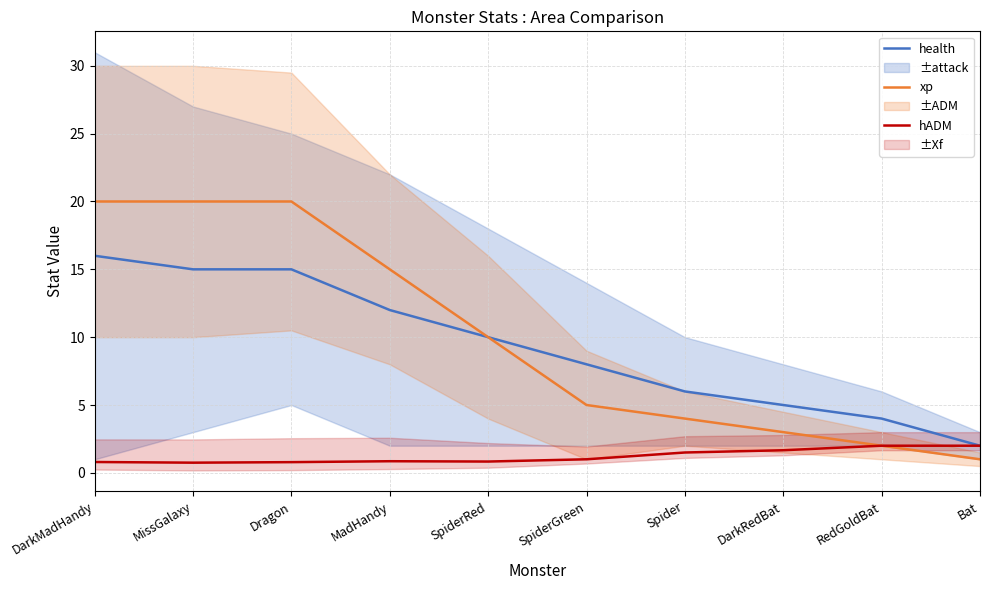

What is the difference between the xp values at Bat and DarkRedBat?

2.0